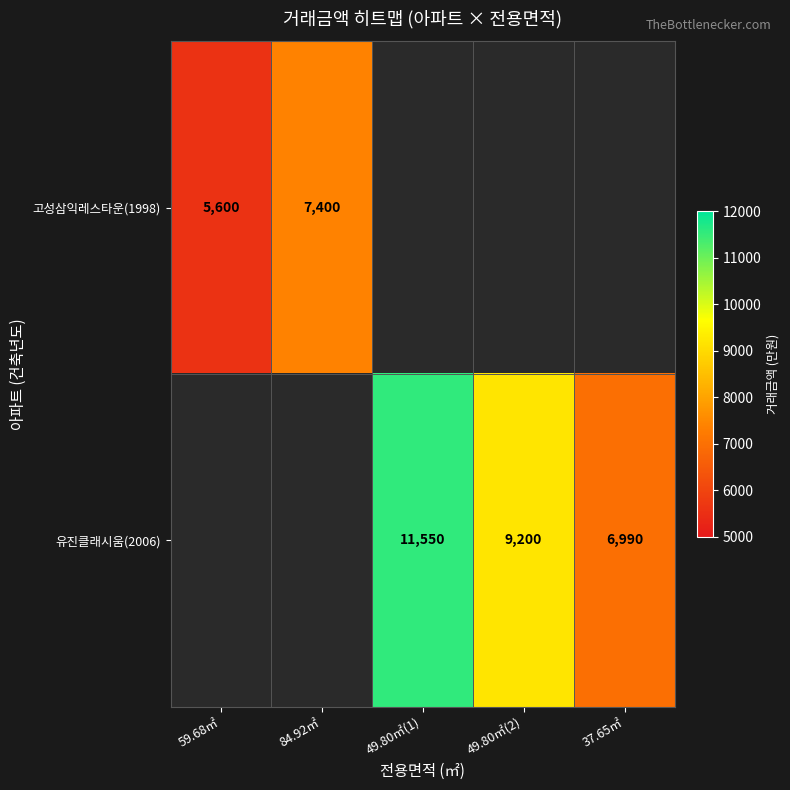

The 유진클래시움(2006) series shows 6990 at 37.65㎡. True or false?

True